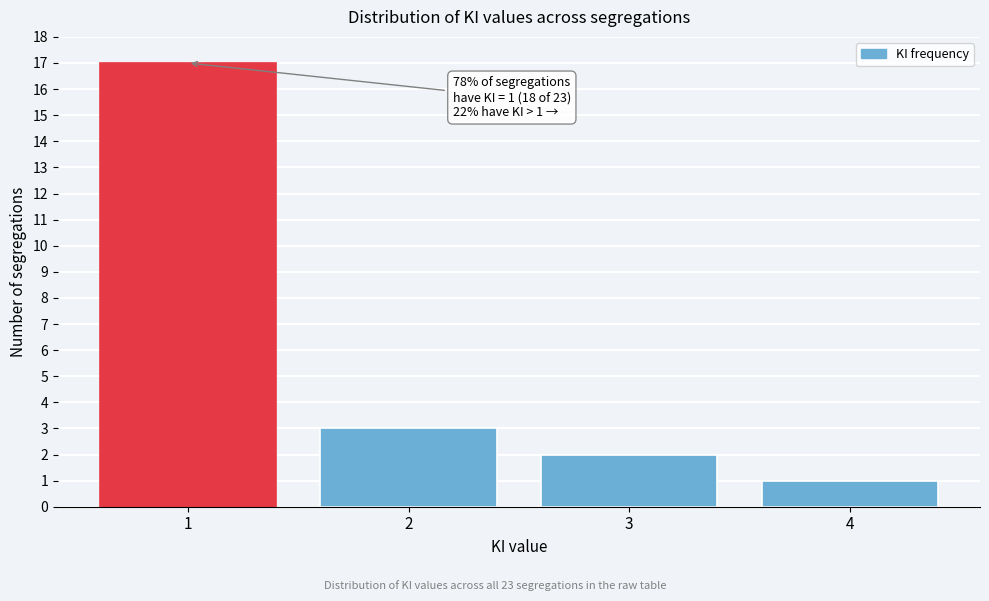

Which range on the x-axis has the tallest bar?

0.5 to 1.5